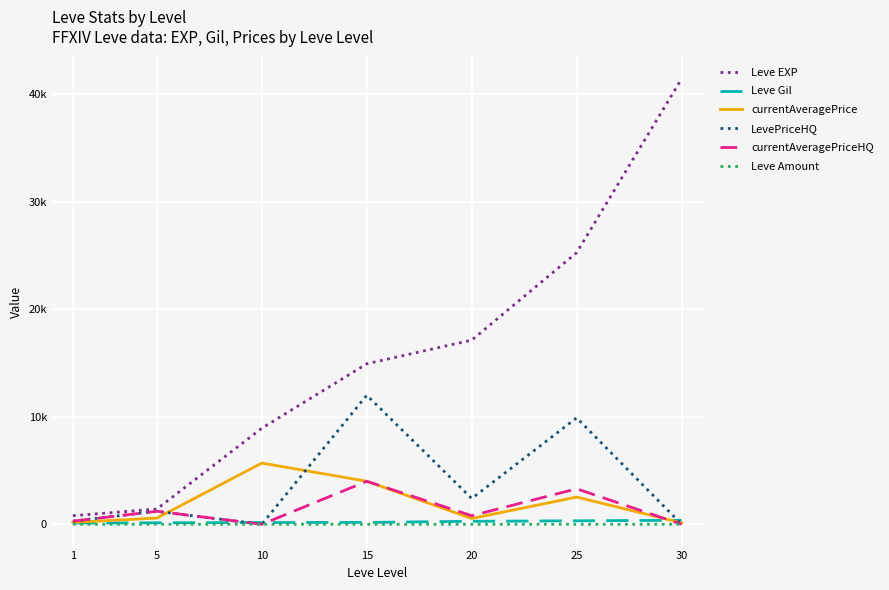

Is this an area chart (filled region under the line)?

No